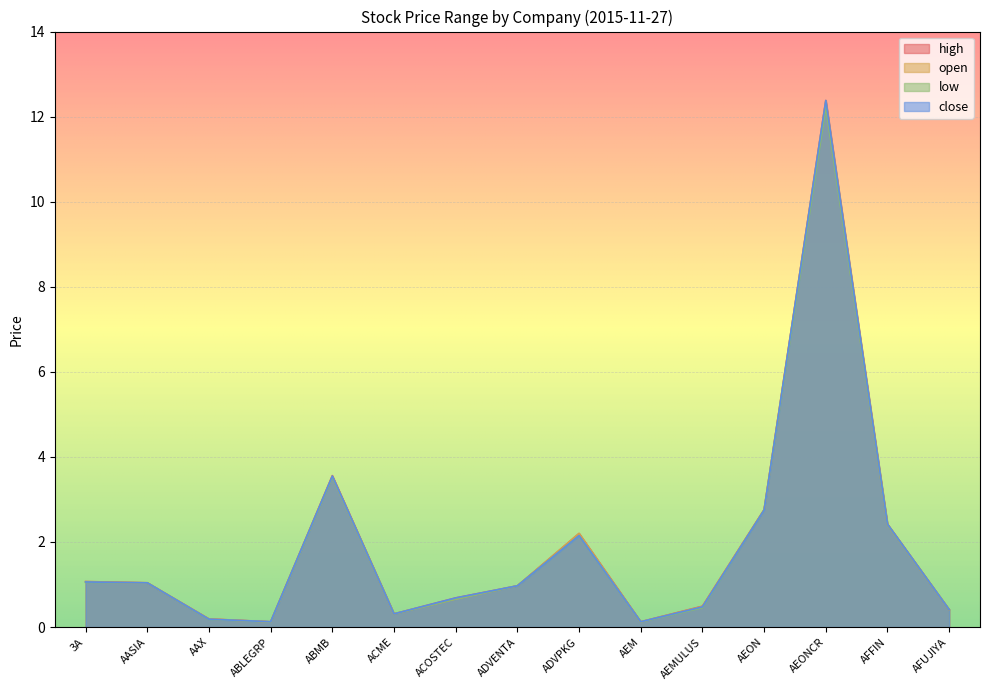

What is the difference between the second highest and second lowest values in the open series?

3.4